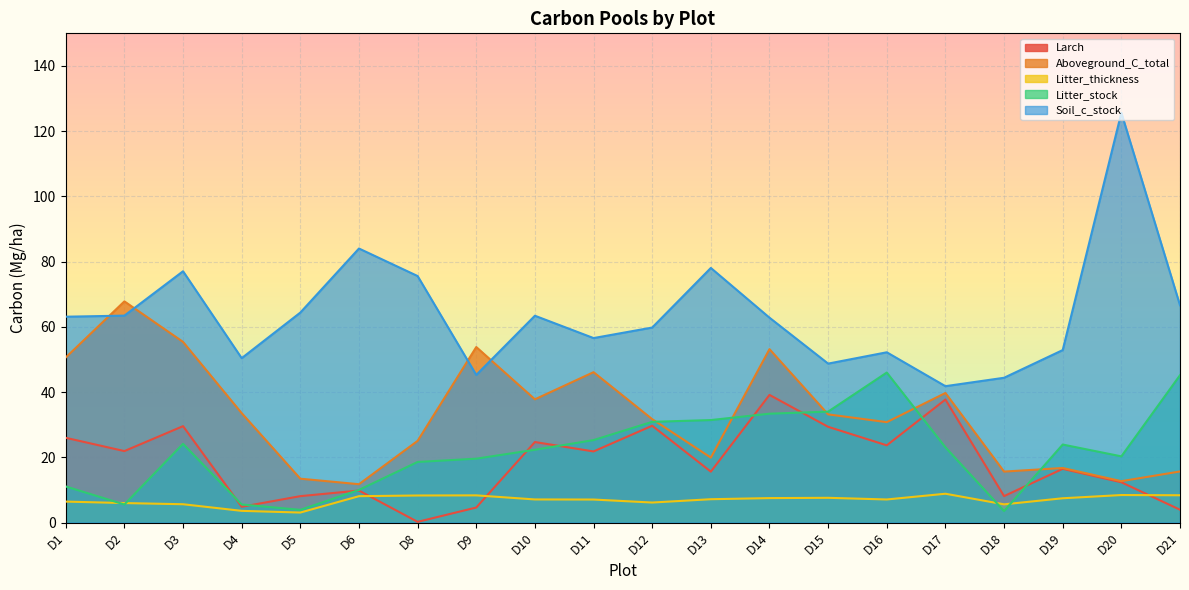

Count the number of data series in this chart.

5